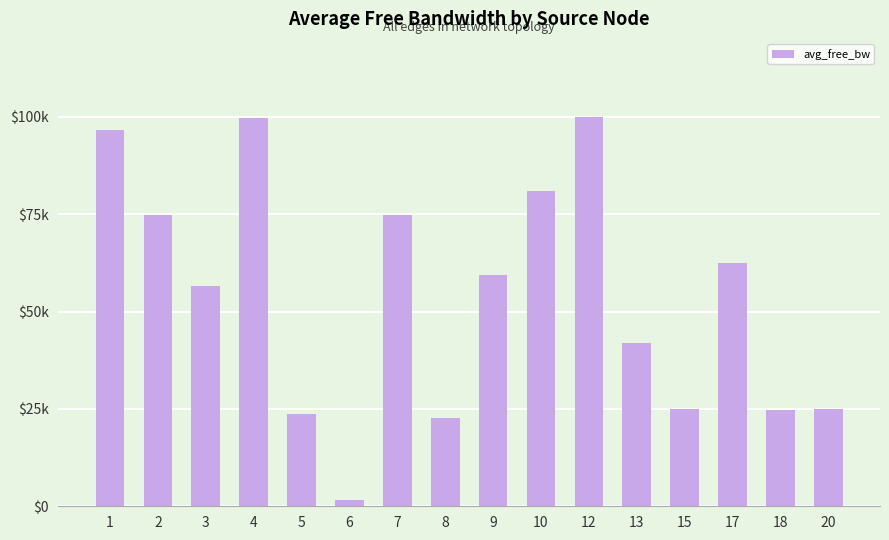

What is the difference between the values at 12 and 8?

77222.8